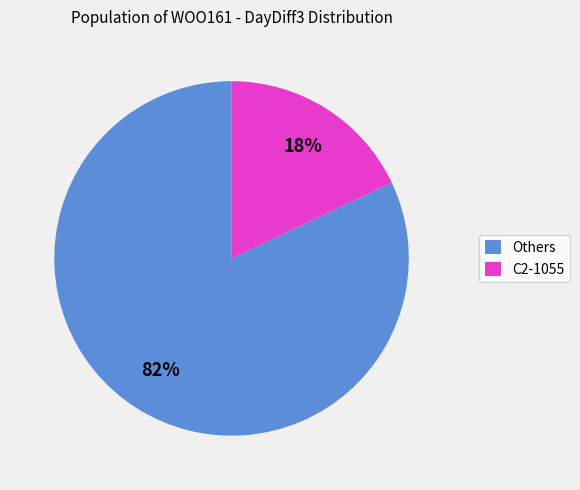

To the nearest percent, what percentage of the pie is C2-1055?

18%